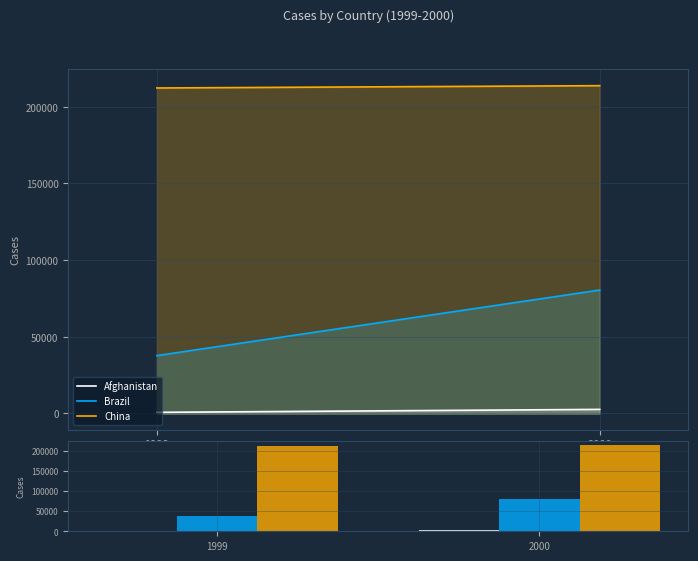

What is the lowest value of the Brazil series?

37737